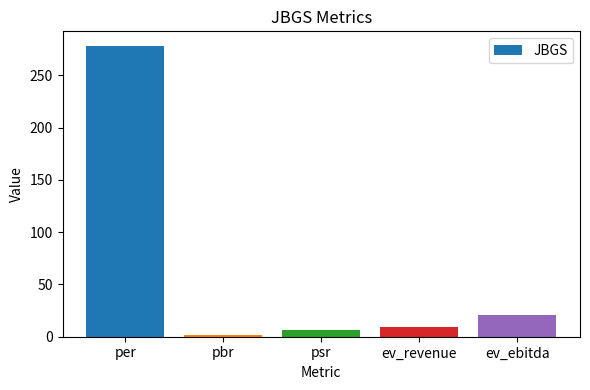

Where does the data first go above 9?

per